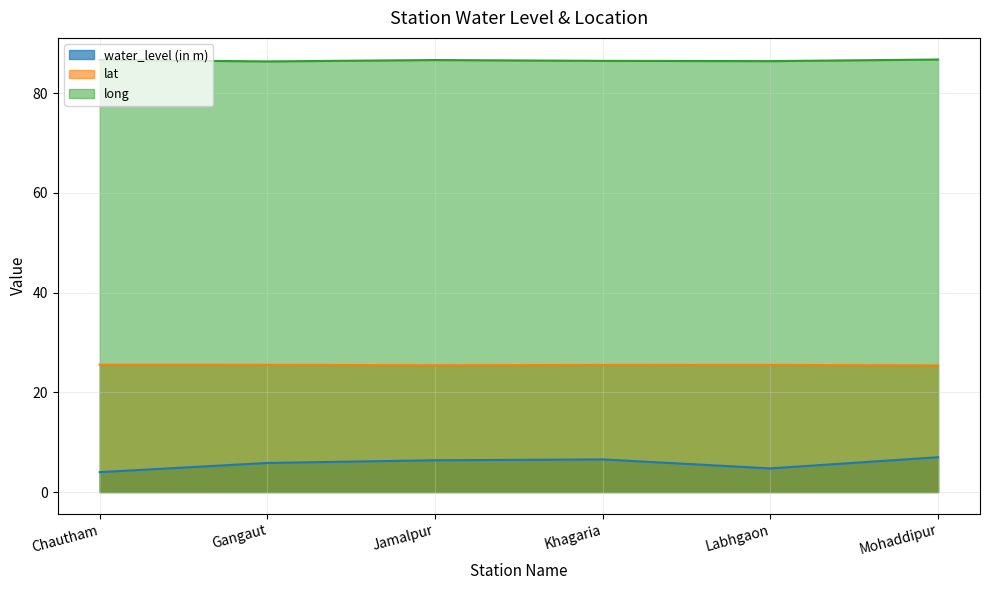

List the labels in order of water_level (in m) value, smallest first.

Chautham, Labhgaon, Gangaut, Jamalpur, Khagaria, Mohaddipur